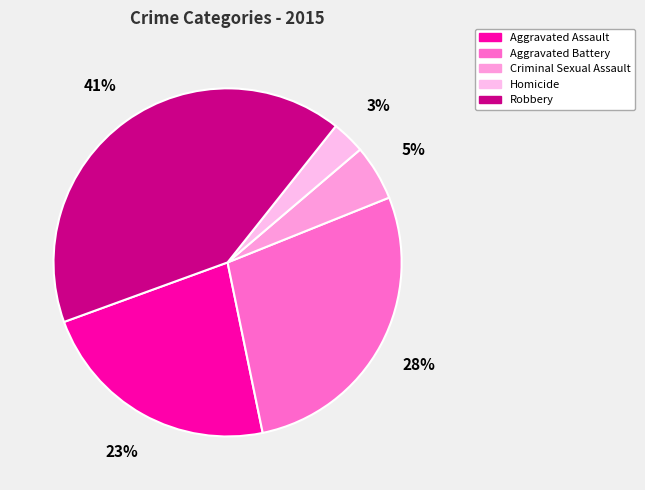

To the nearest percent, what portion does Homicide represent?

3%